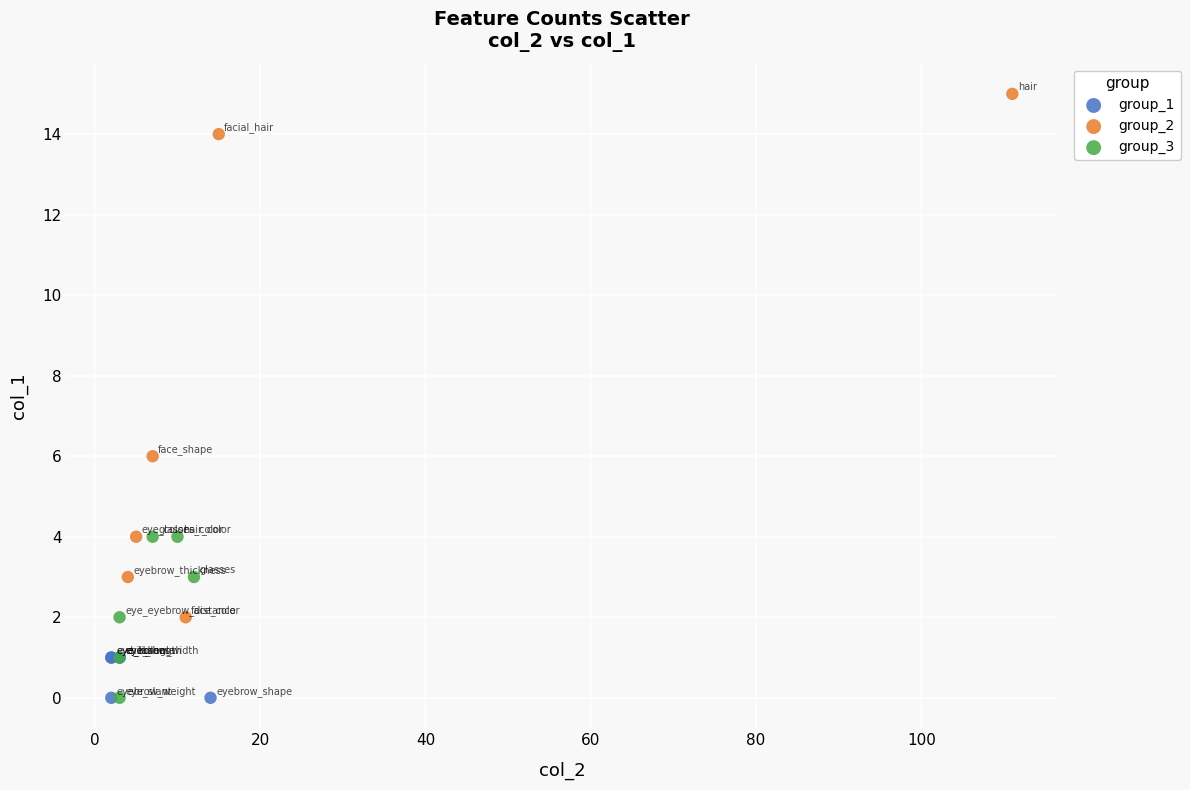

What are all the series names shown in the legend?

group_1, group_2, group_3